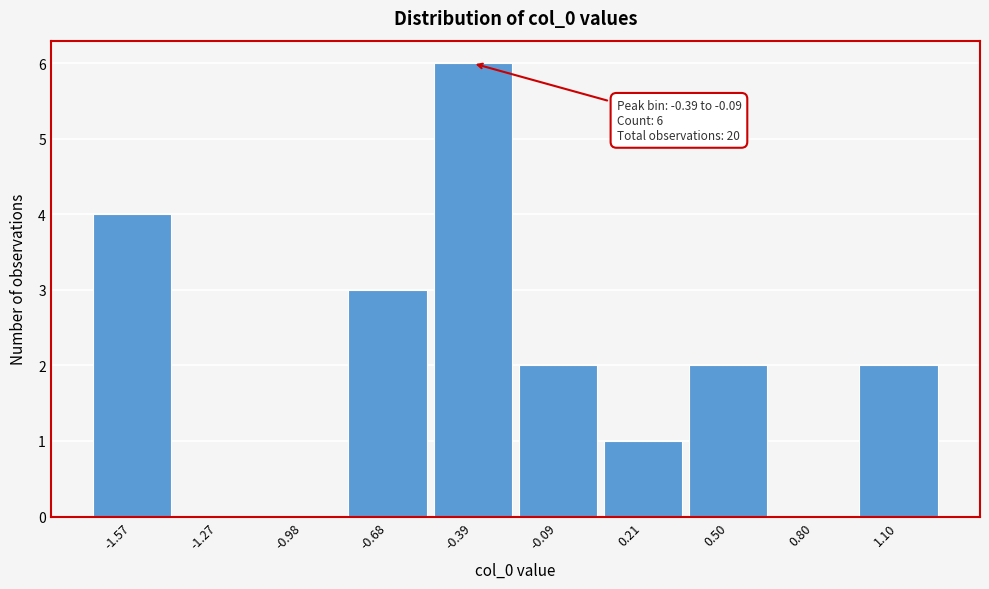

Reading right to left, list all the values displayed in this chart.

1.10=2	0.80=0	0.50=2	0.21=1	-0.09=2	-0.39=6	-0.68=3	-0.98=0	-1.27=0	-1.57=4